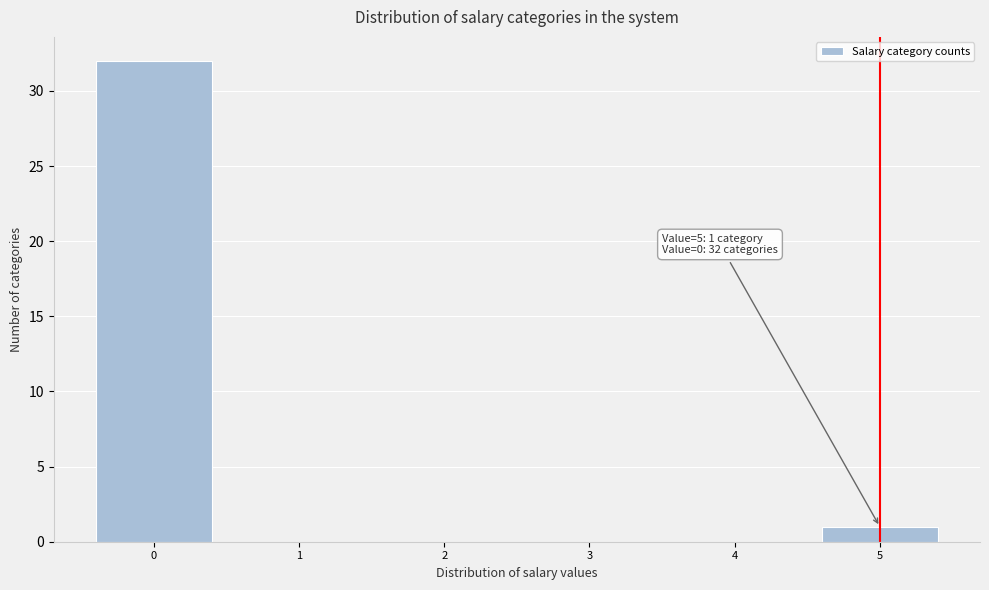

Reading right to left, list all the values displayed in this chart.

5=1	4=0	3=0	2=0	1=0	0=32